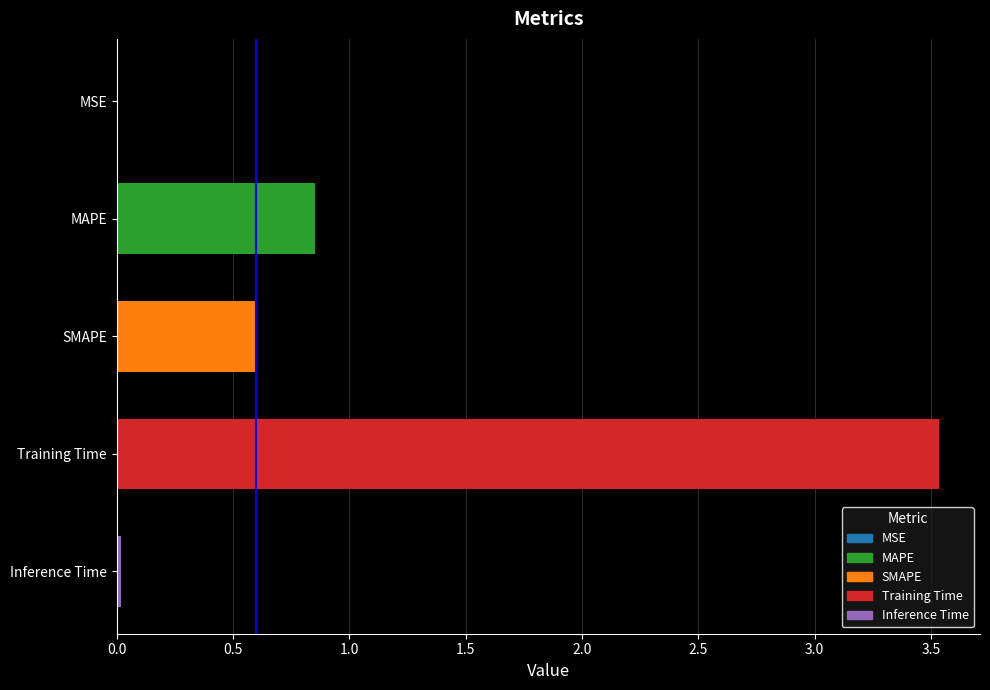

At which label is the value closest to 1?

MAPE